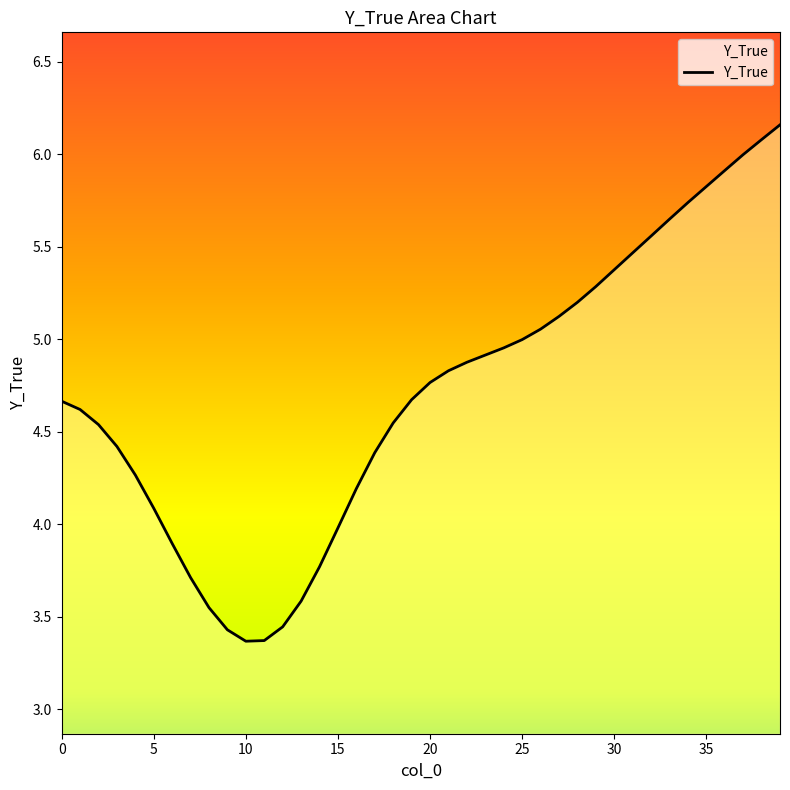

What is the average value?

4.7